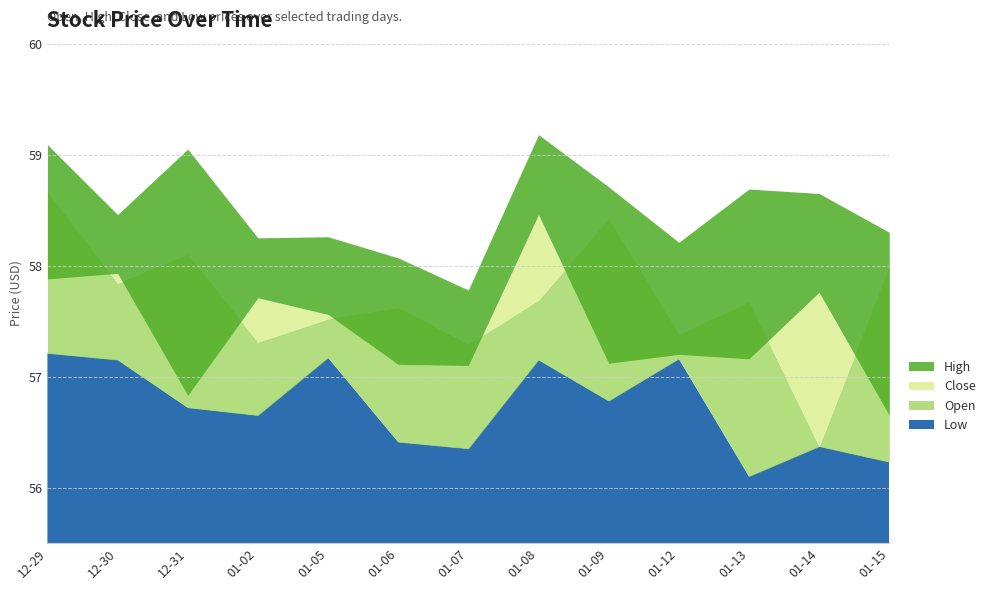

What is the sum of the High values at 2015-01-15 and 2015-01-13?

117.0